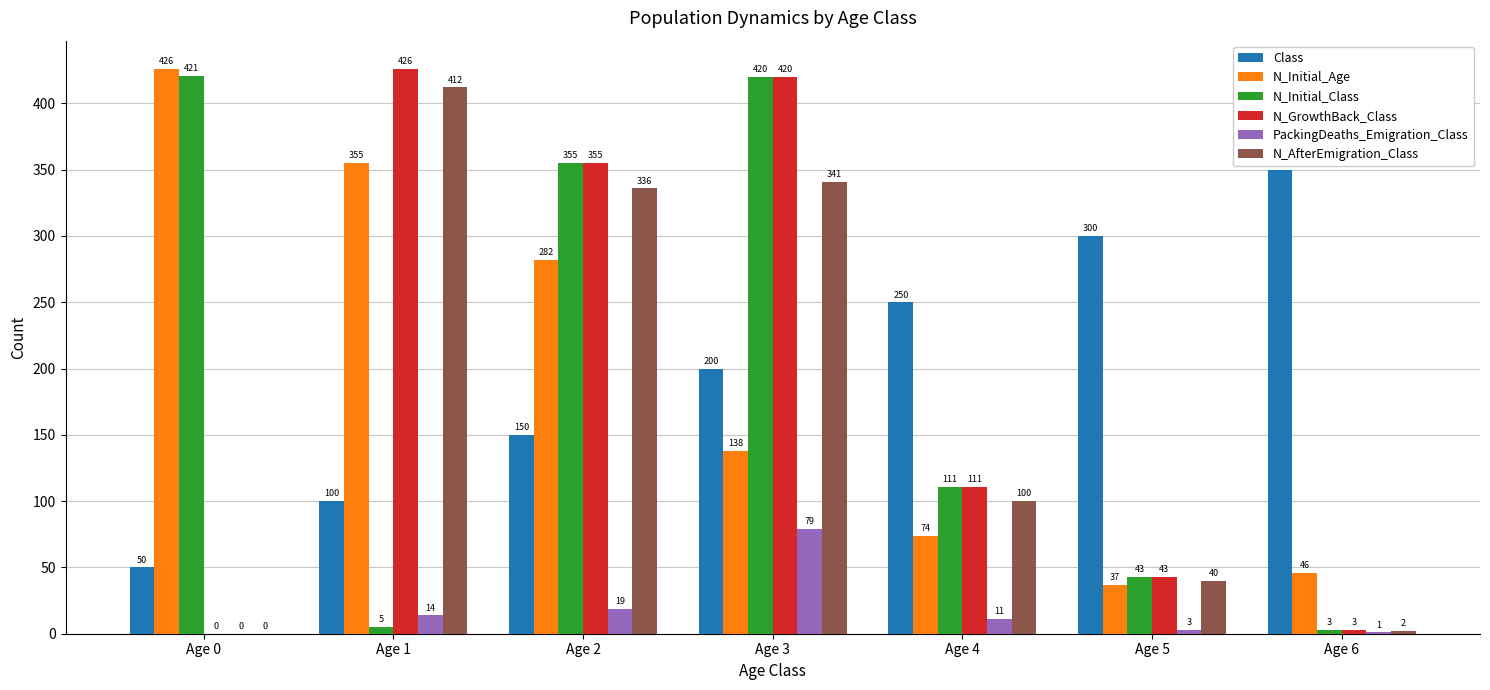

Which series has the largest range (max minus min)?

N_GrowthBack_Class